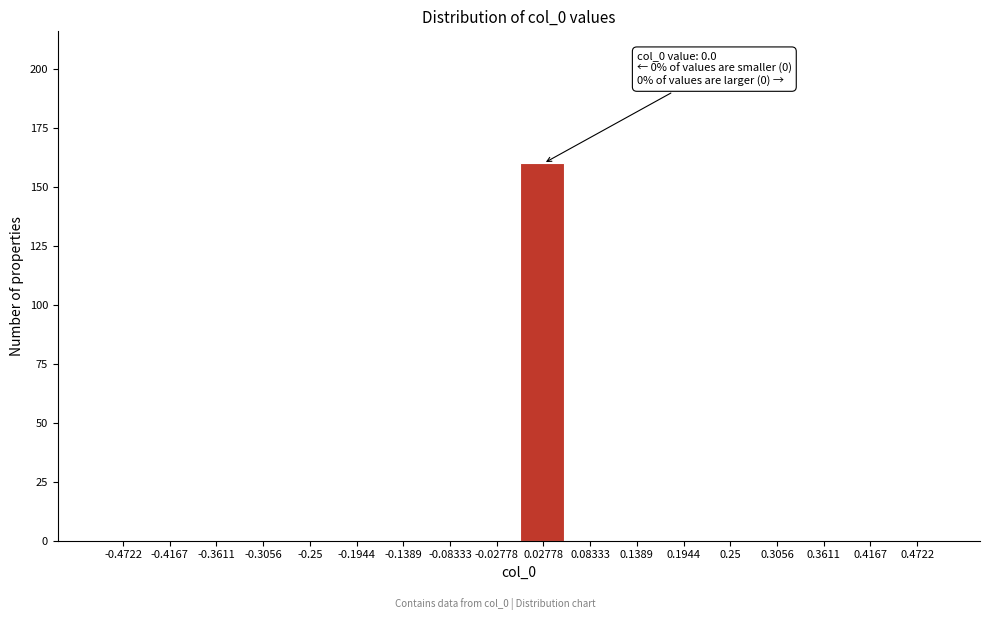

Which range on the x-axis has the tallest bar?

0.00 to 0.06